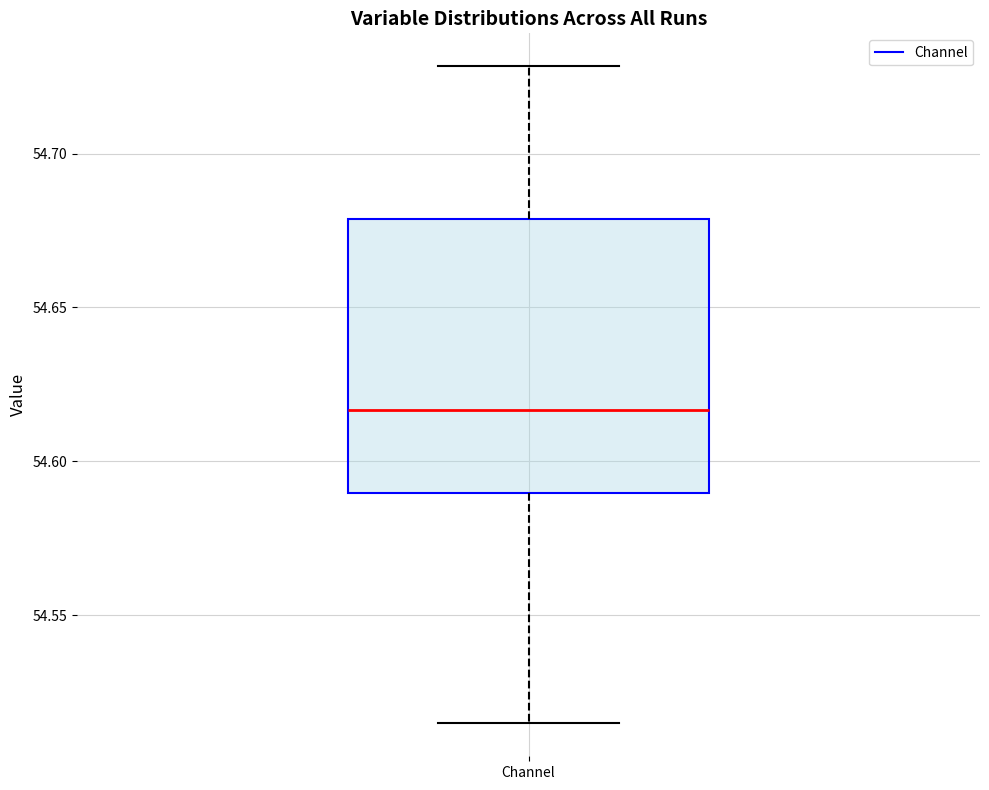

Read this box plot against the y-axis: the position of the median line, the range covered by the box, and the ends of both whiskers. The values are not printed on the chart, so give them approximately, as read against the axis.

median 54.615, box 54.590 to 54.680, whiskers 54.515 to 54.730